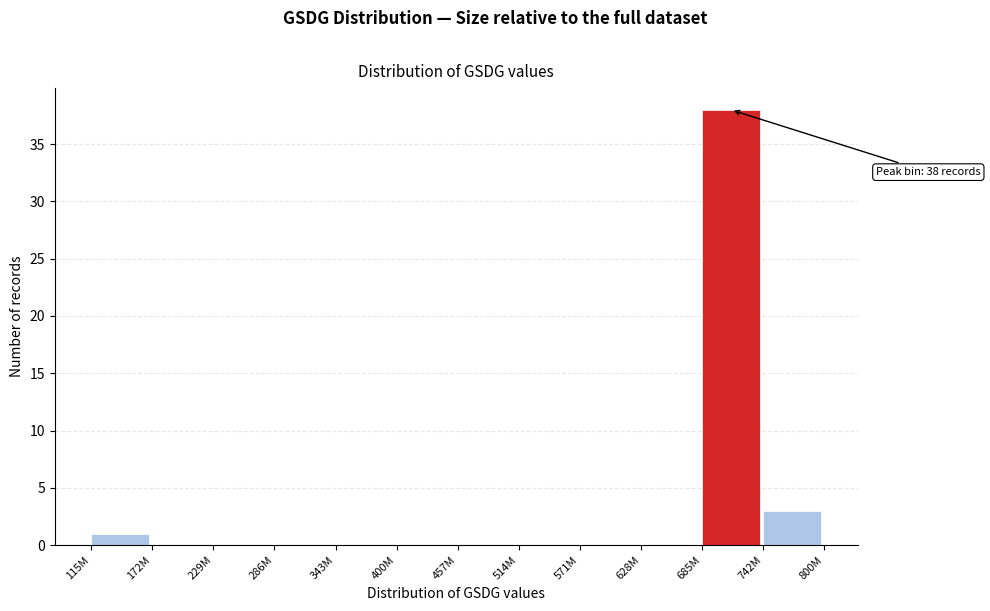

Reading left to right, transcribe all the data shown in this chart.

115M=1	172M=0	229M=0	286M=0	343M=0	400M=0	457M=0	514M=0	571M=0	628M=0	685M=38	742M=3